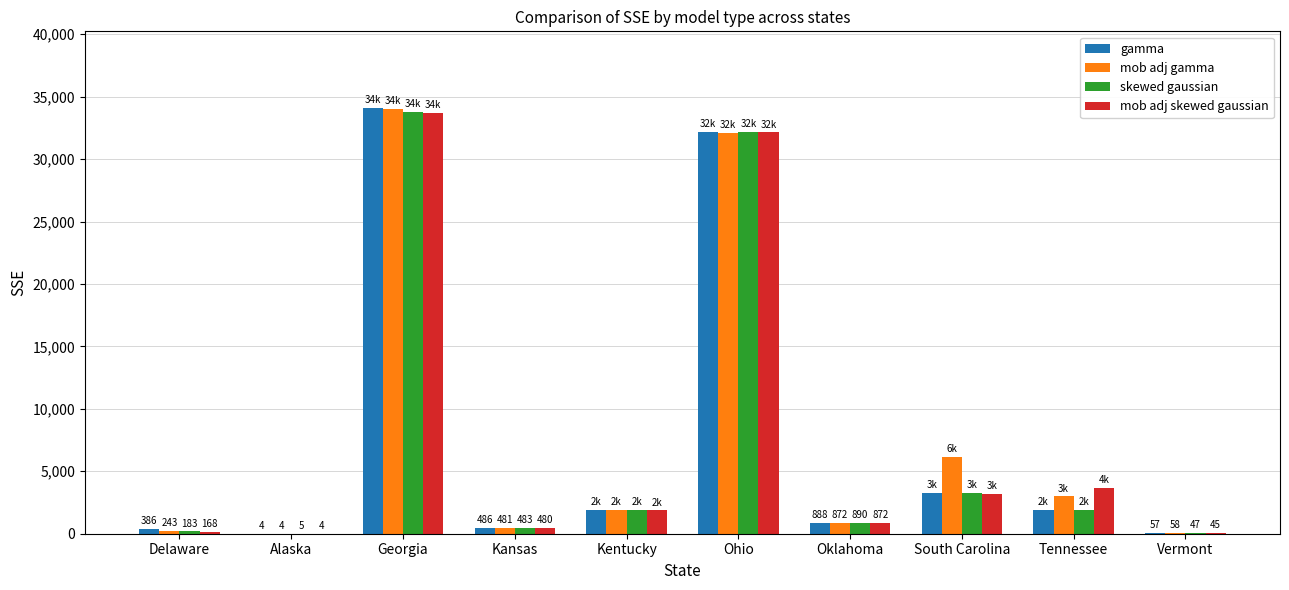

What is the approximate value of skewed gaussian at Vermont?

47